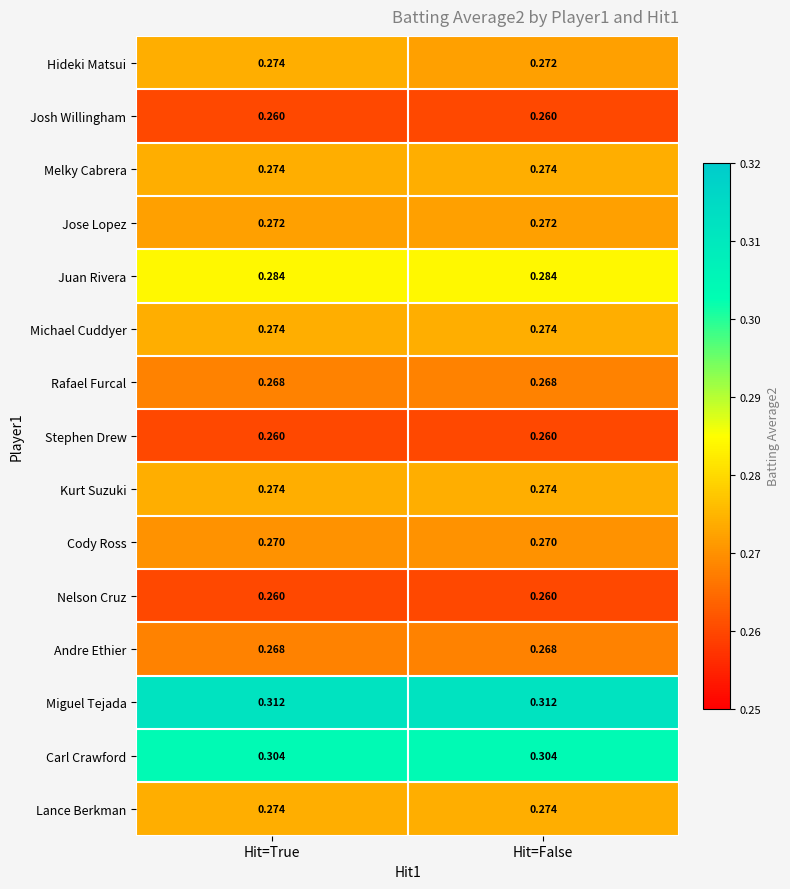

At which category is the sum across all series the highest?

Hit=True